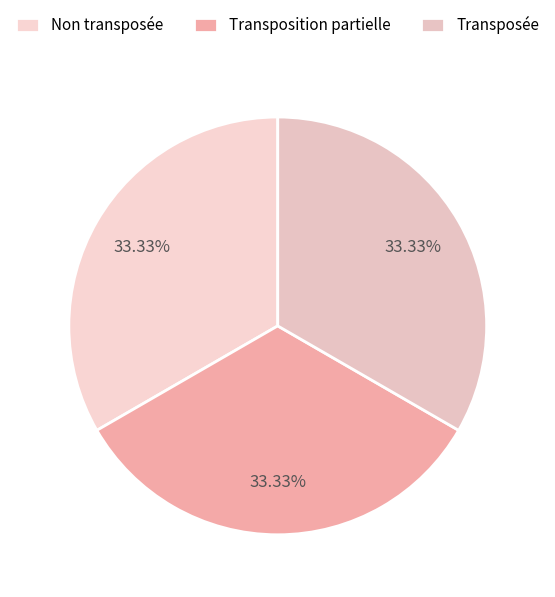

Count the number of slices in the pie.

3